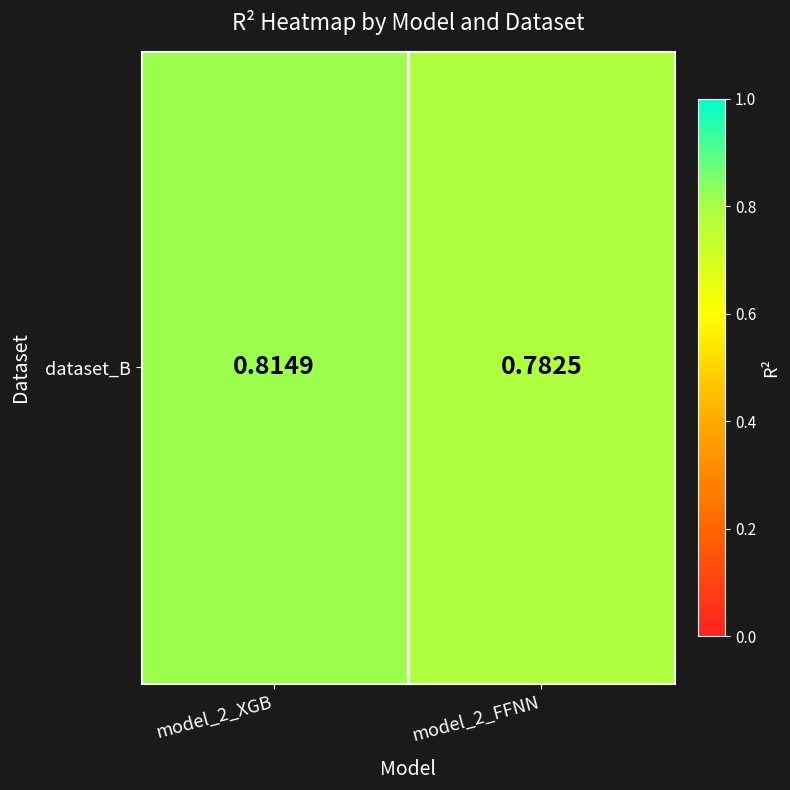

Reading right to left, transcribe all the data shown in this chart.

model_2_FFNN=0.8	model_2_XGB=0.8